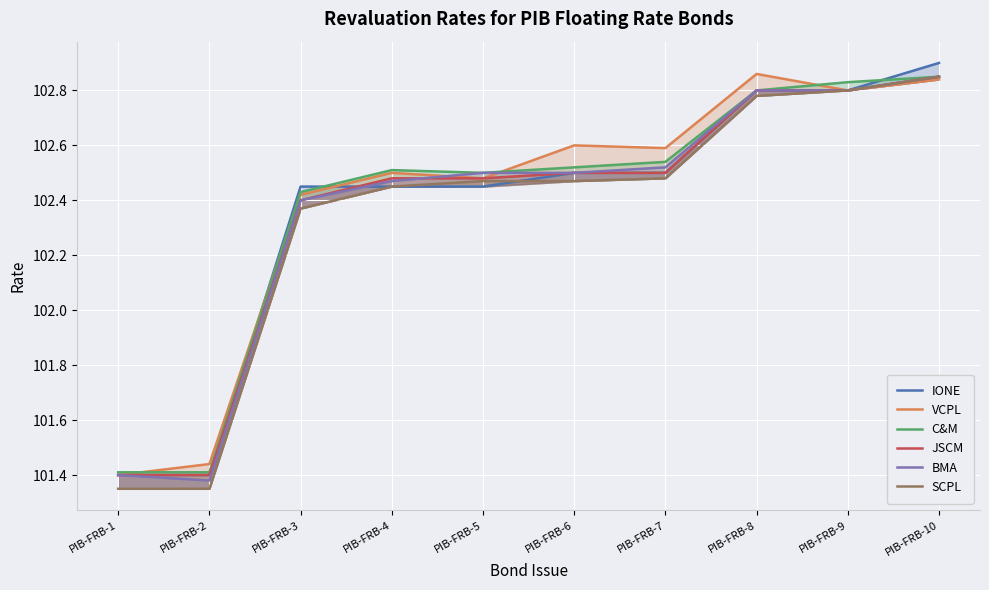

What are all the series names shown in the legend?

IONE, VCPL, C&M, JSCM, BMA, SCPL